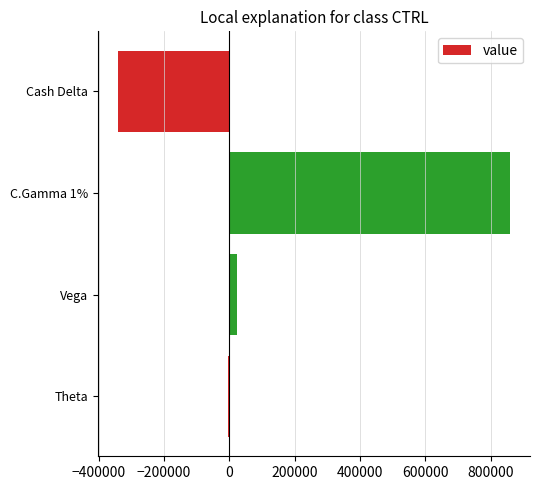

Is it true that the value at C.Gamma 1% is 860582?

True